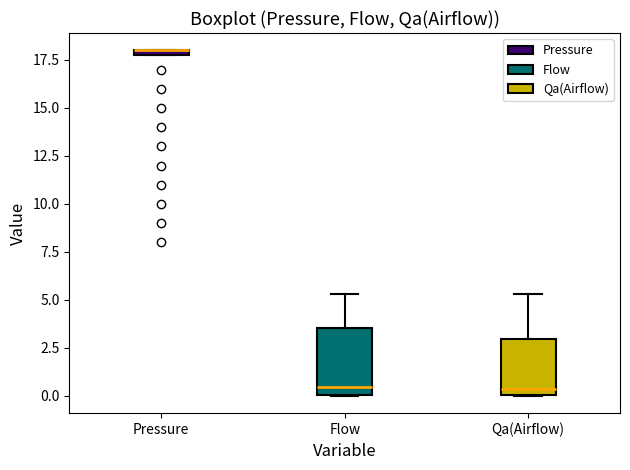

Comparing the boxes themselves (not the whiskers), which one is the tallest?

Flow